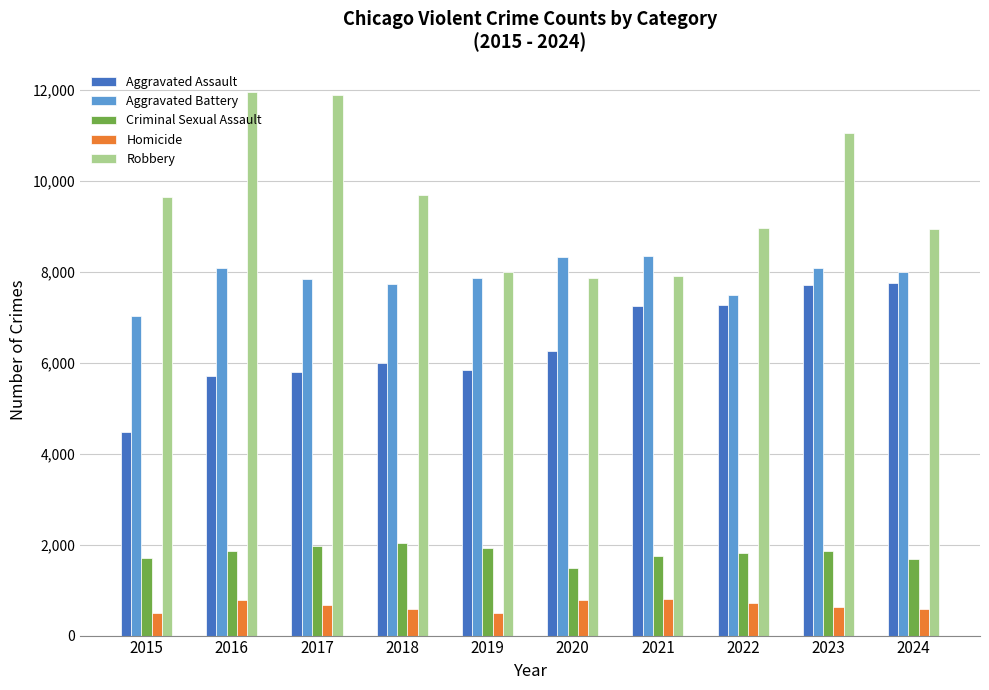

What is the minimum value shown in the chart?

496